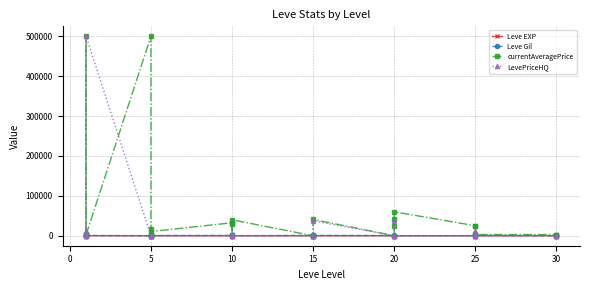

True or false: Leve EXP and Leve Gil intersect in this chart.

True